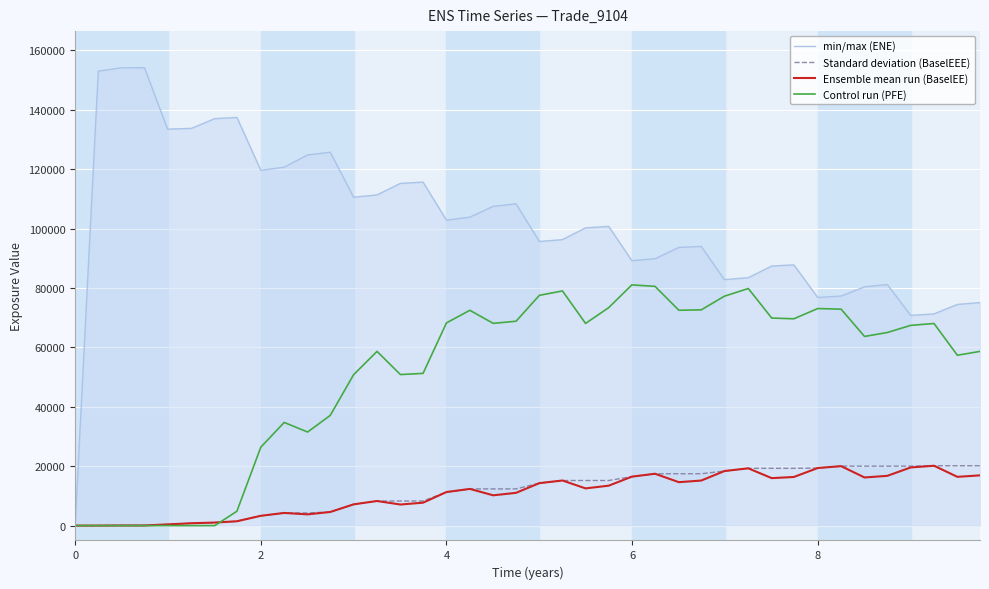

What is the maximum value for min/max (ENE)?

154145.0